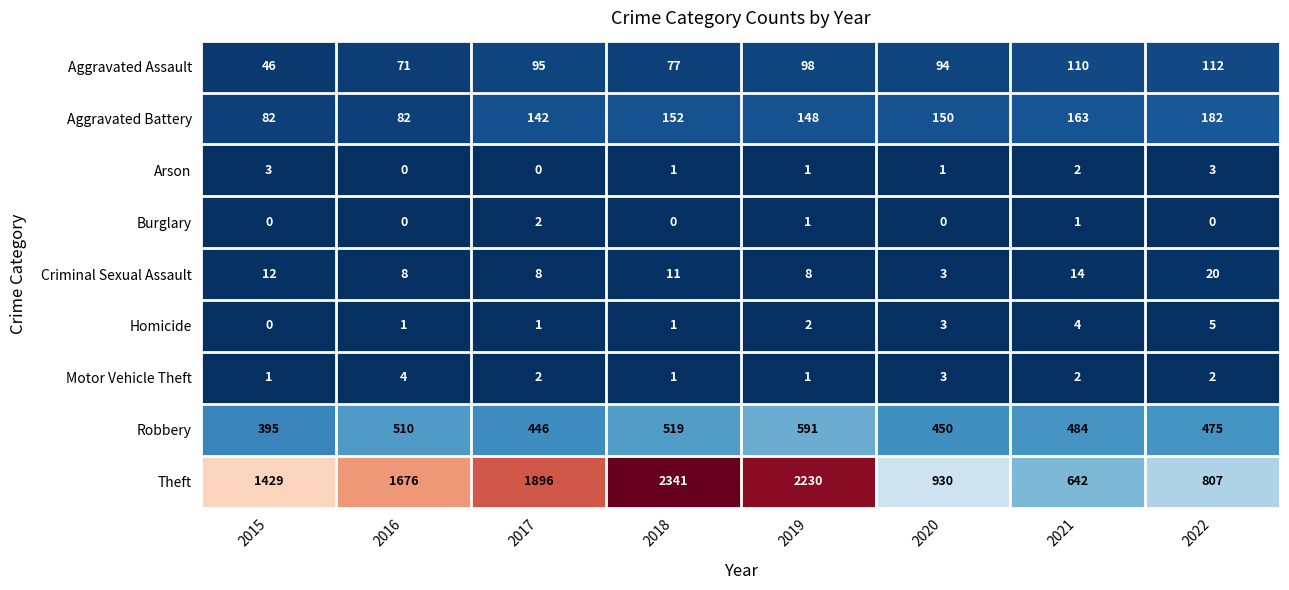

Rank the series by their maximum value, from highest to lowest.

Theft, Robbery, Aggravated Battery, Aggravated Assault, Criminal Sexual Assault, Homicide, Motor Vehicle Theft, Arson, Burglary